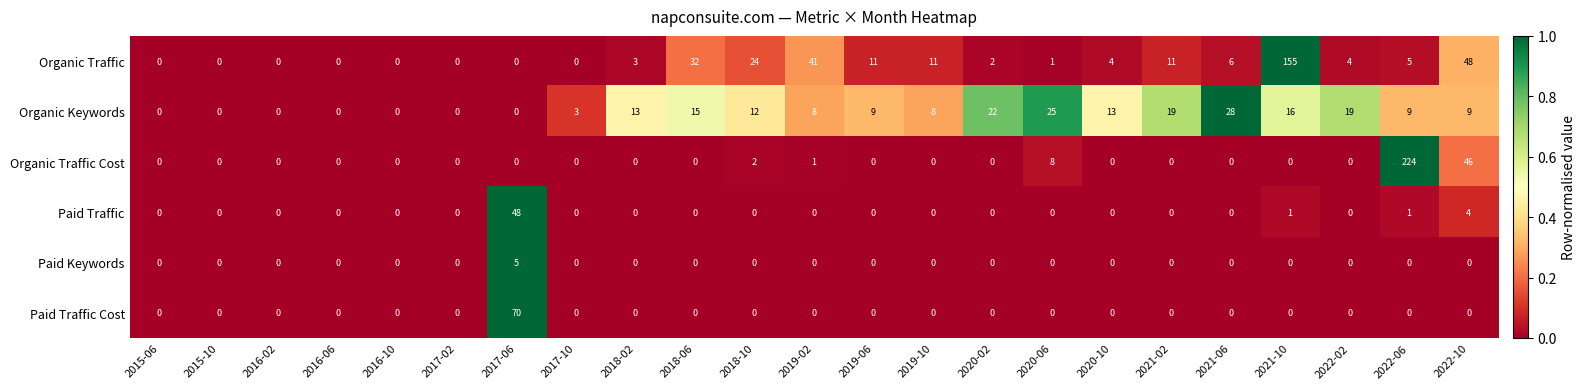

What is the total value across all series at 2021-10?

172